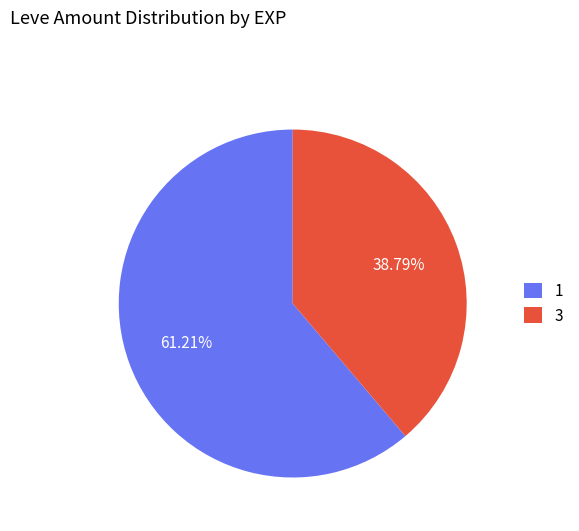

To the nearest percent, what percentage of the pie is 3?

39%